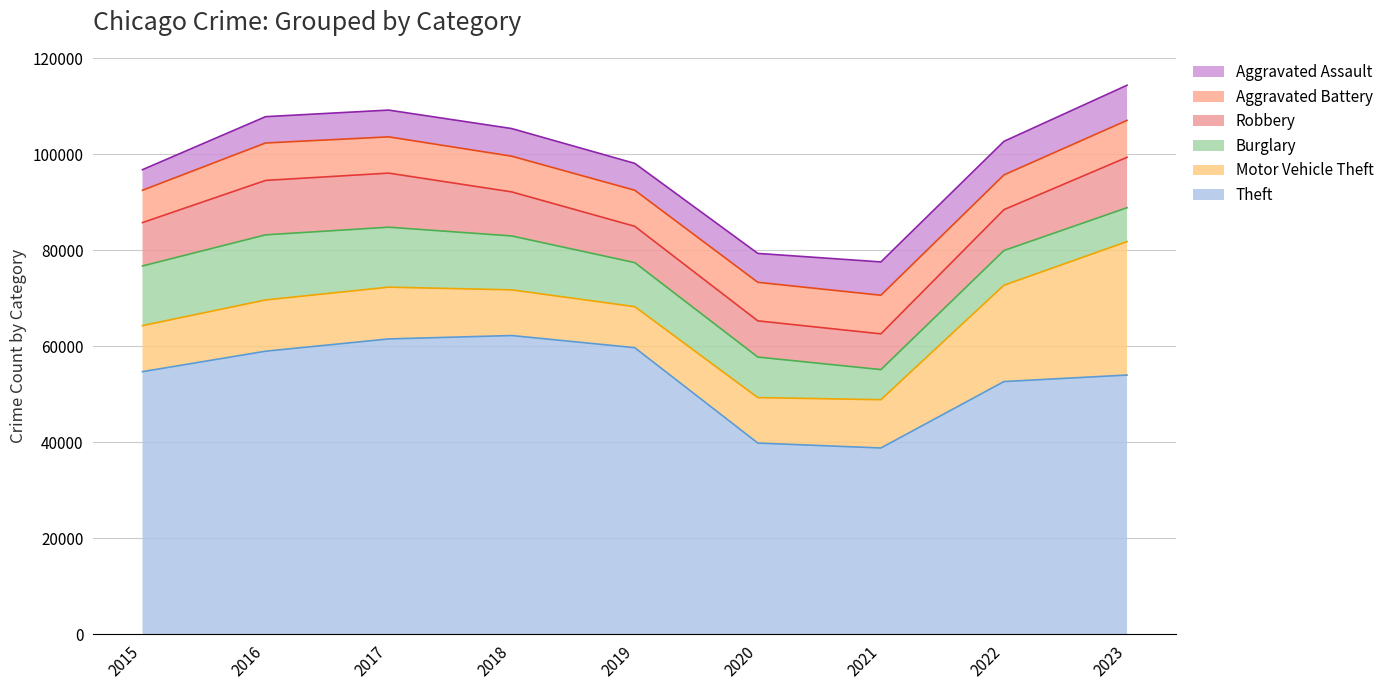

Count the number of categories in the chart.

9